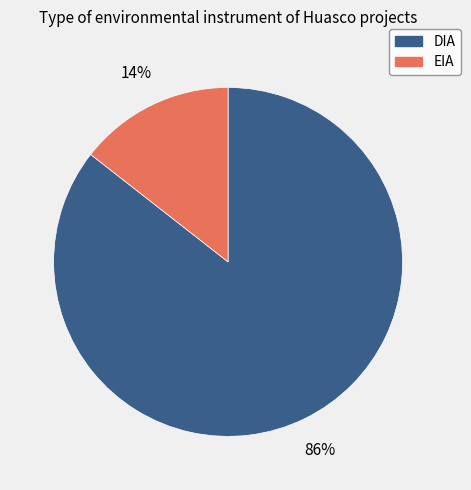

To the nearest percent, what percentage of the pie is DIA?

86%